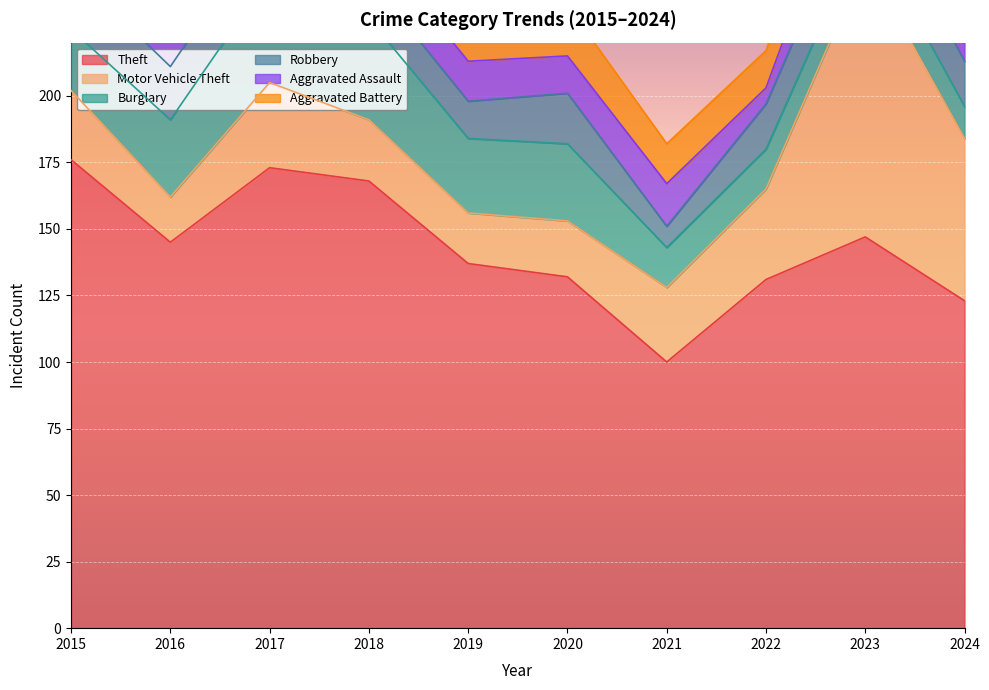

What is the smallest value displayed?

6